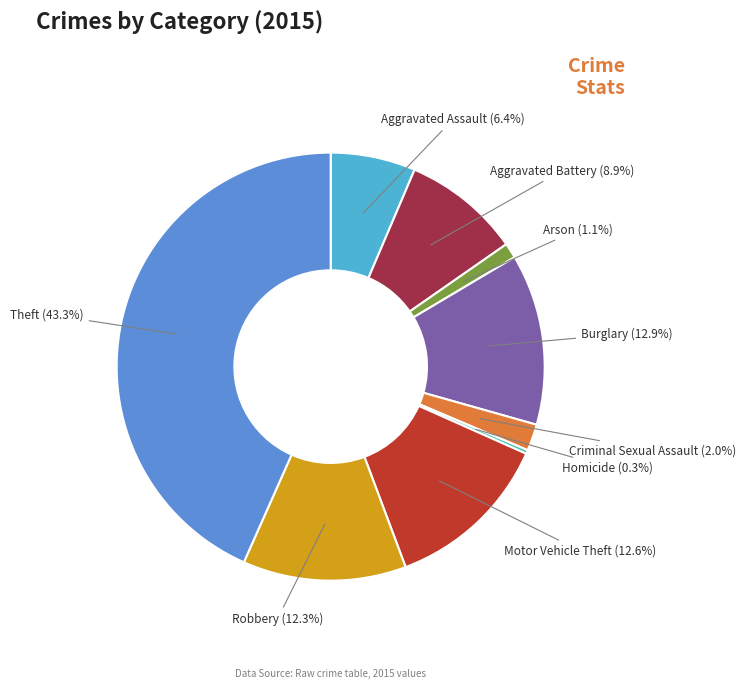

Approximately how many times larger is the value at Robbery compared to Motor Vehicle Theft?

1.0